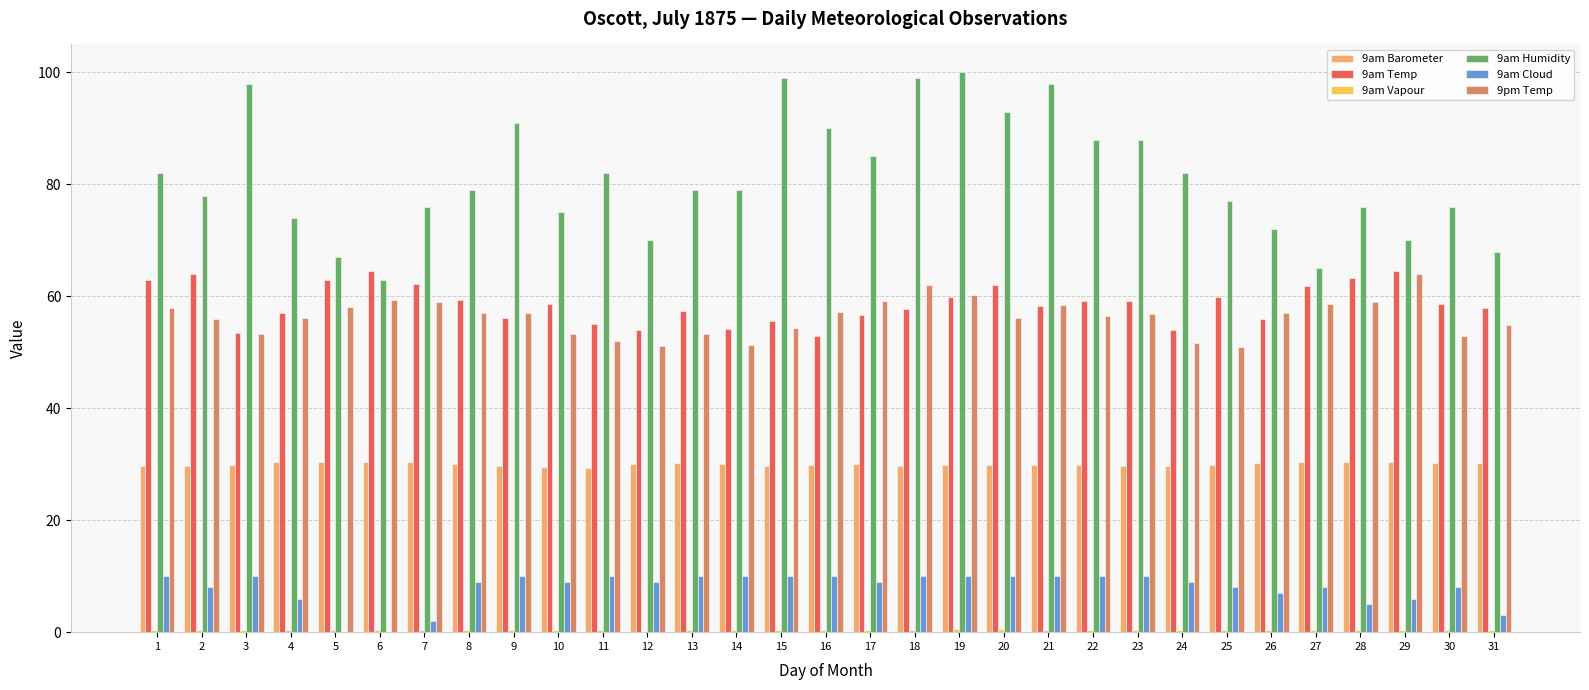

Are the bars horizontal?

No